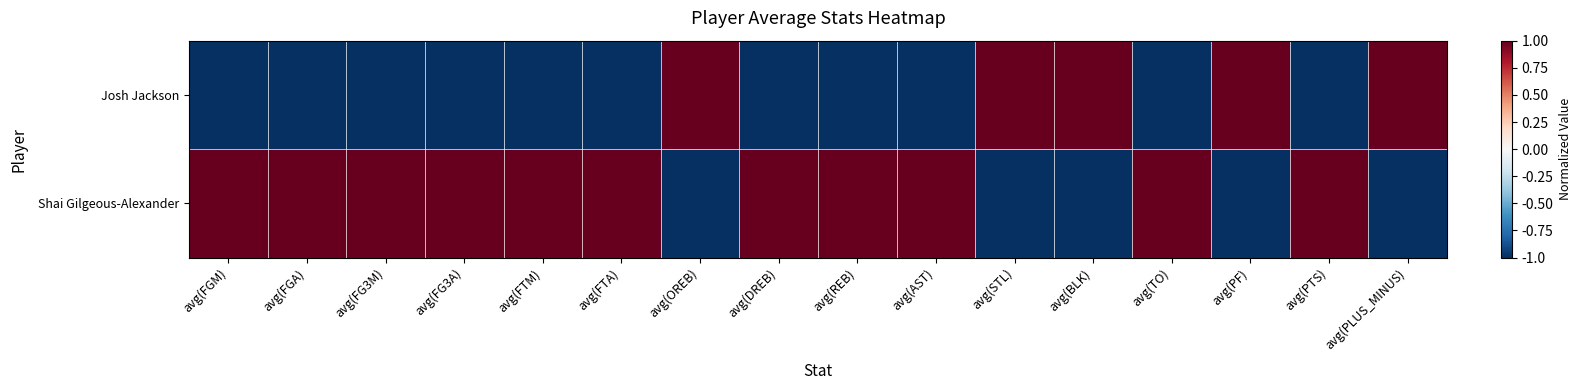

What is the greatest value displayed?

1